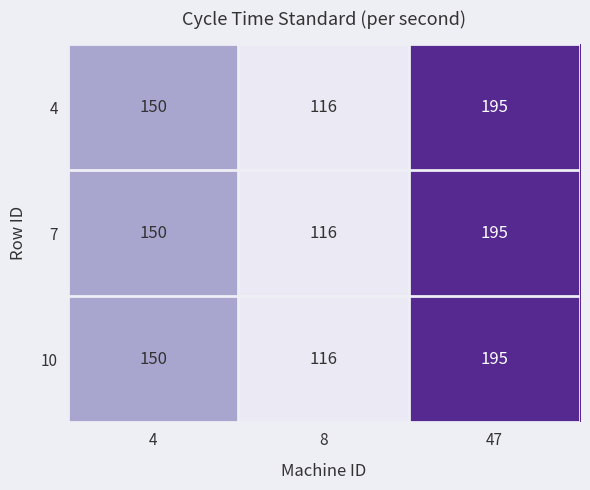

What is the average value of the 7 series?

154